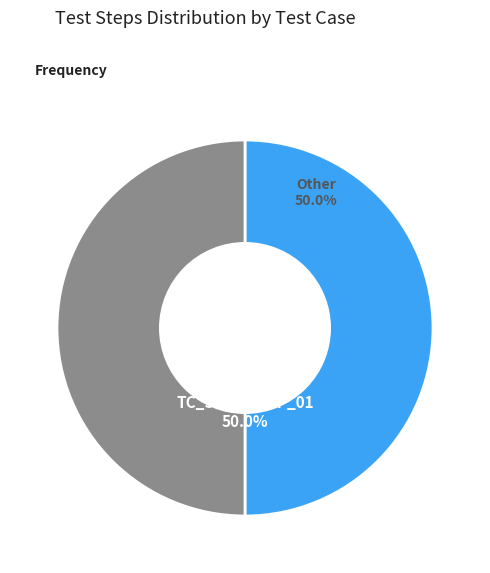

How many segments does this pie chart have?

2